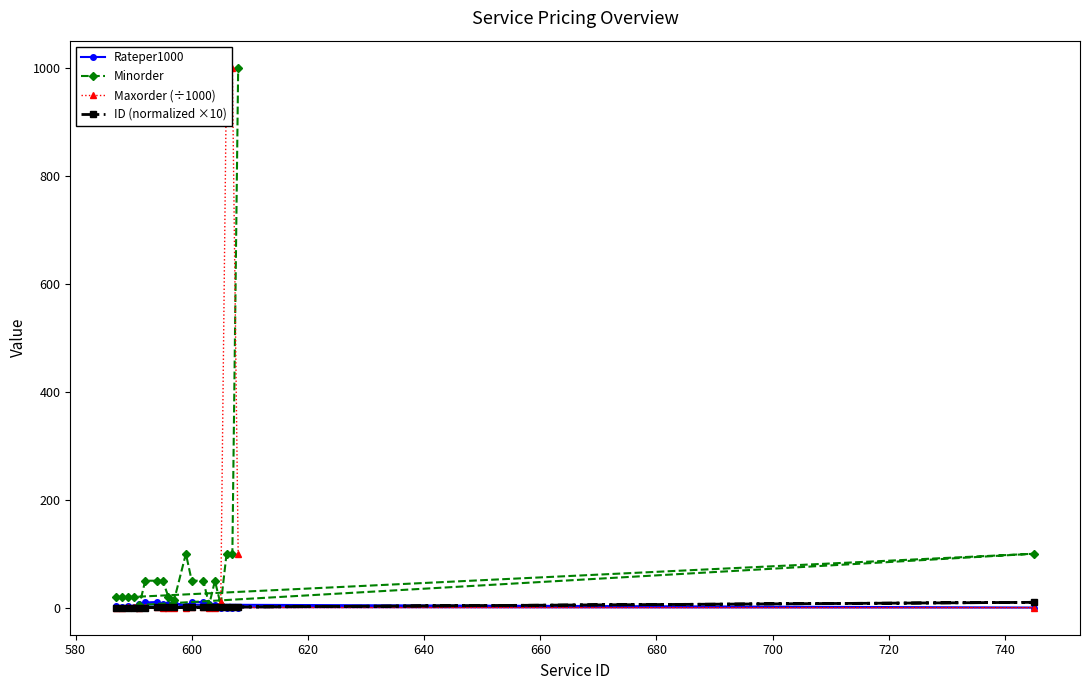

Does the chart have visible grid lines?

No